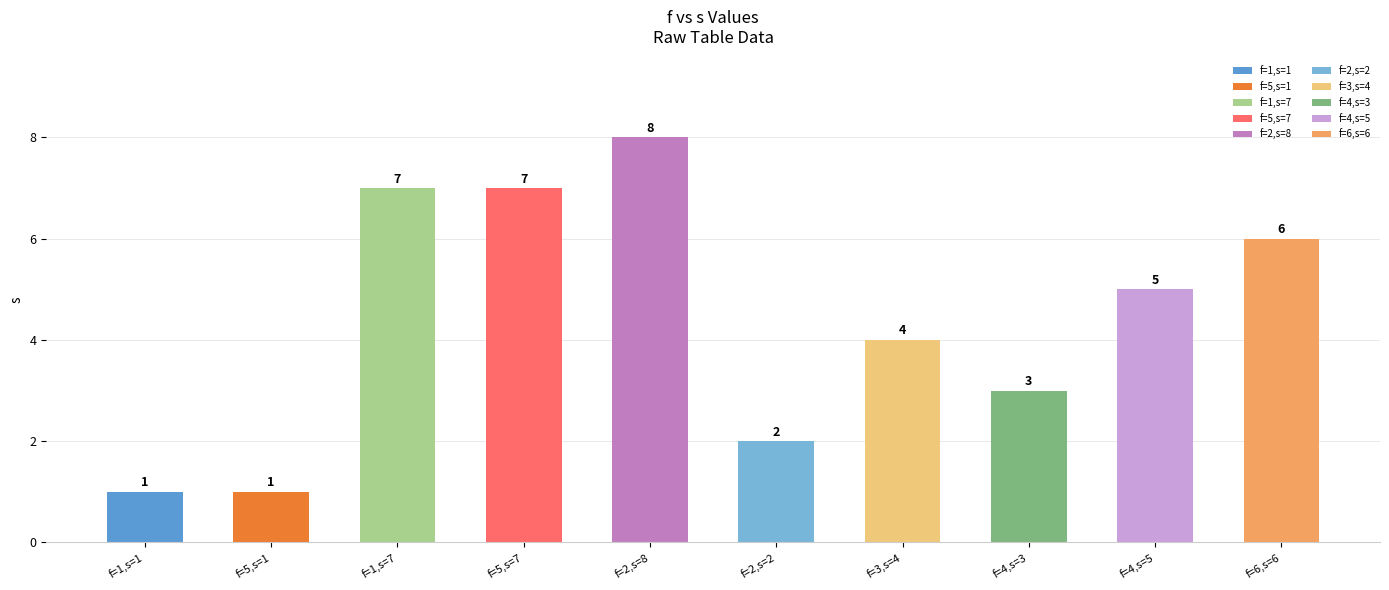

What is the maximum value shown in the chart?

8